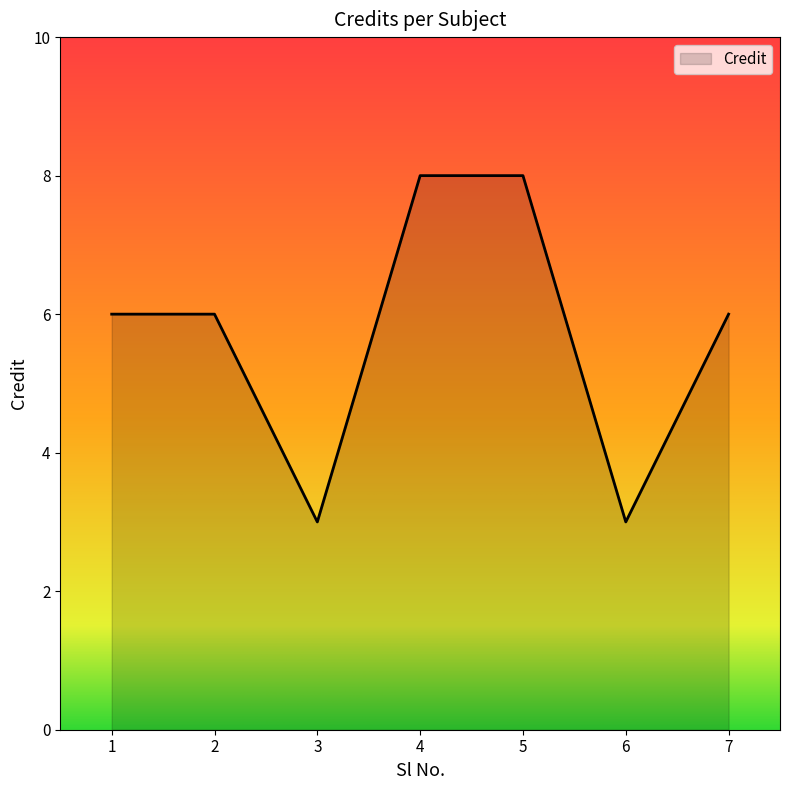

What is the minimum value shown in the chart?

3